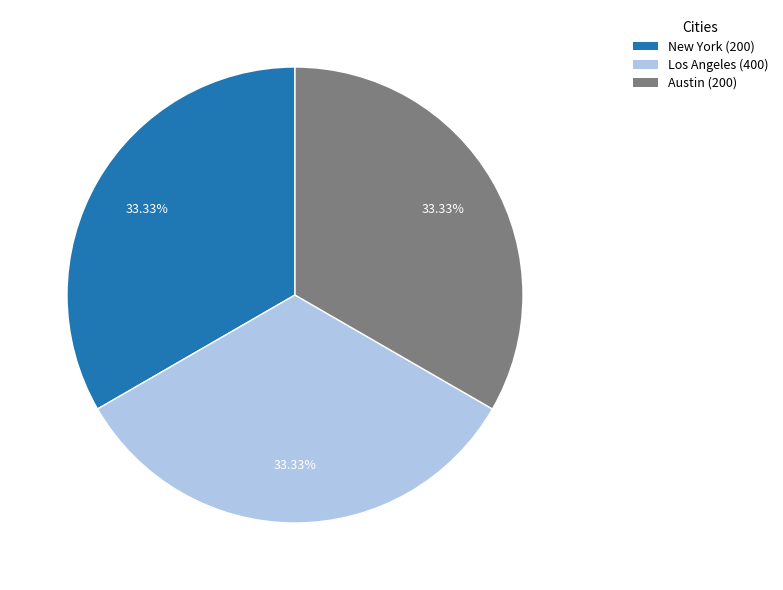

True or false: Los Angeles (400) accounts for 44% of the total.

False